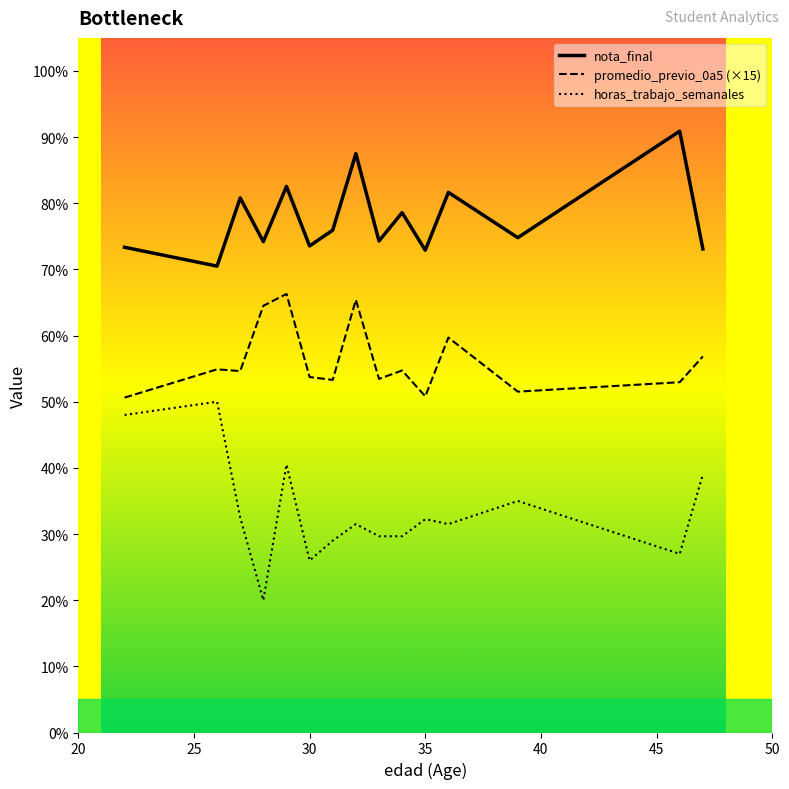

How many data points in horas_trabajo_semanales are less than 31?

6